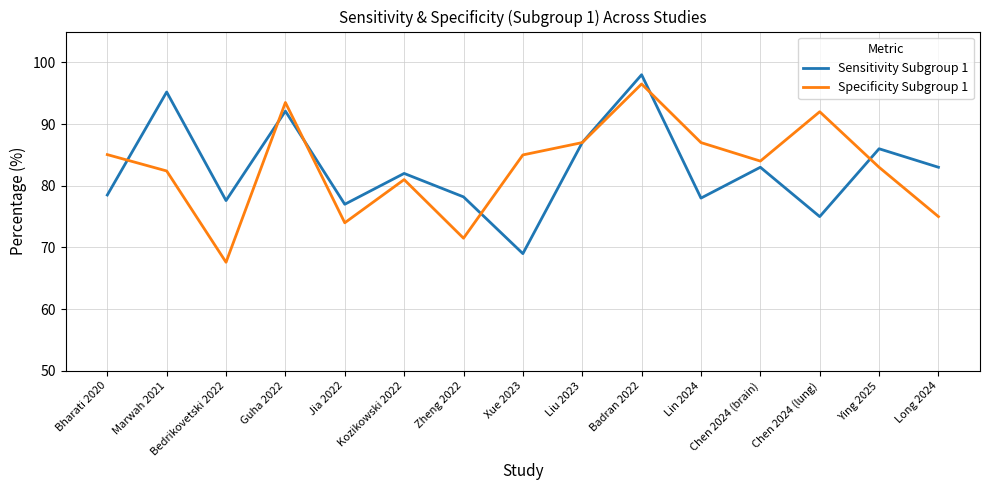

Read the Sensitivity Subgroup 1 value at Bedrikovetski 2022.

77.6